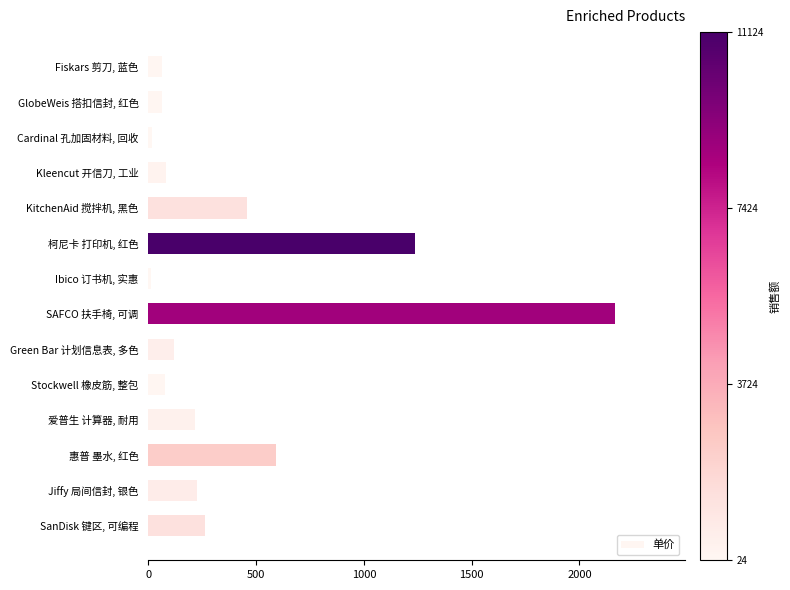

Where is the data nearest to the value 1088?

柯尼卡 打印机, 红色